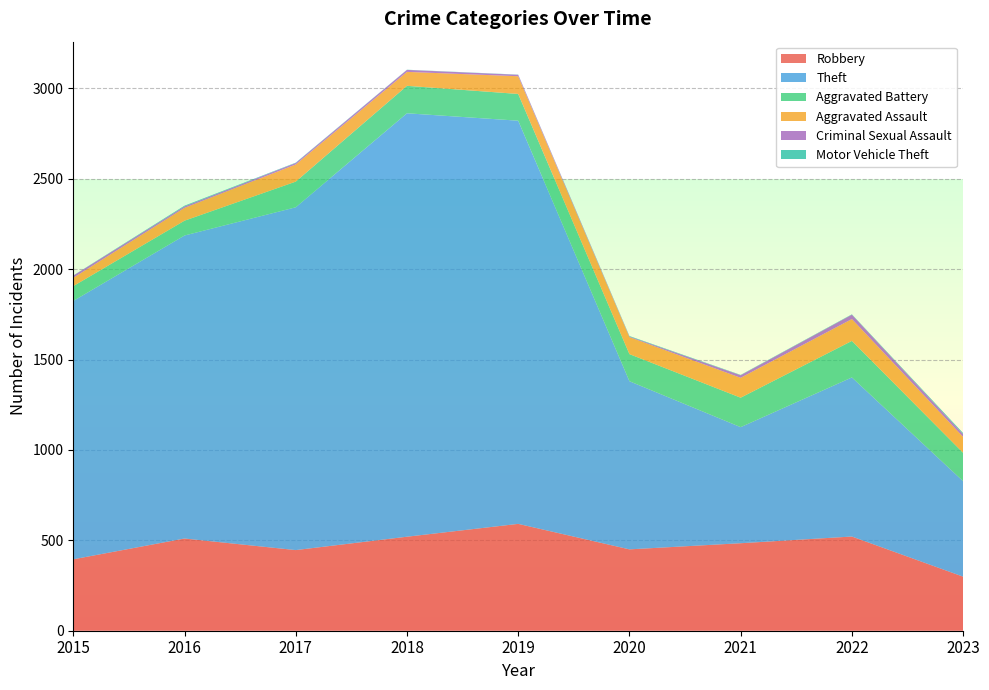

Reading right to left, extract all data points from this chart.

Robbery: 299	521	484	450	591	520	446	510	395
Theft: 528	880	642	930	2230	2342	1896	1676	1429
Aggravated Battery: 157	202	163	150	148	152	142	82	82
Aggravated Assault: 88	121	110	94	98	77	95	71	46
Criminal Sexual Assault: 15	24	14	3	8	11	8	8	12
Motor Vehicle Theft: 6	2	2	3	1	1	2	4	1